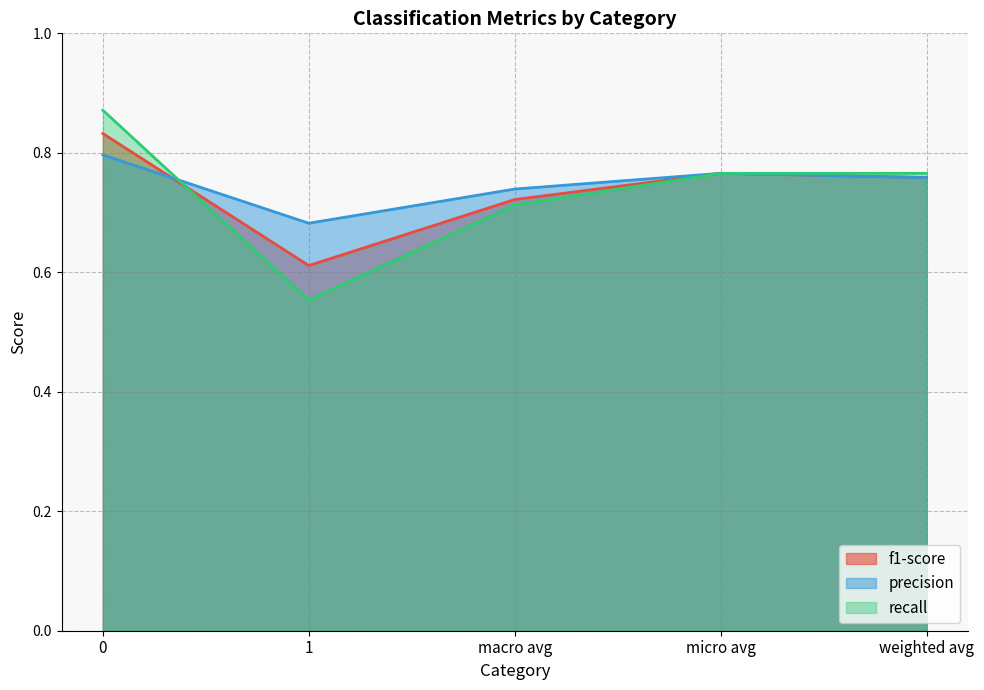

How many times do precision and f1-score cross each other?

1